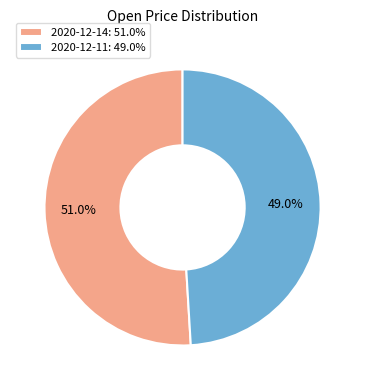

How many slices are in this pie chart?

2